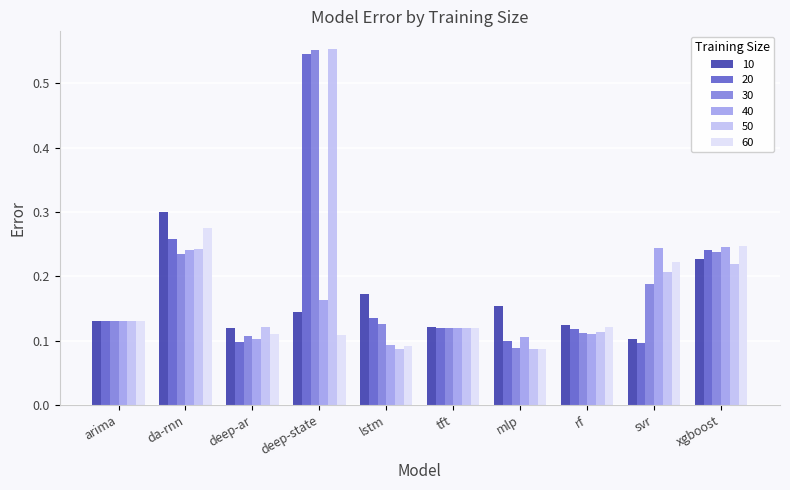

Are the bars horizontal?

No